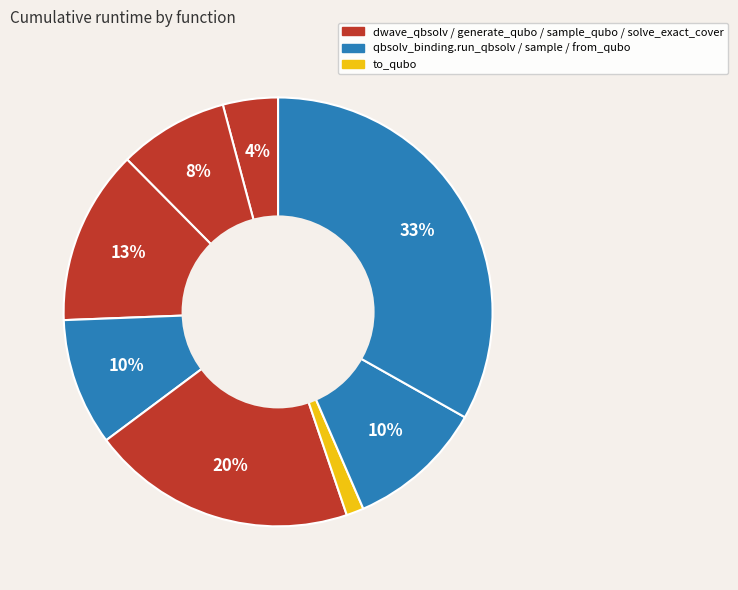

How many segments does this pie chart have?

8